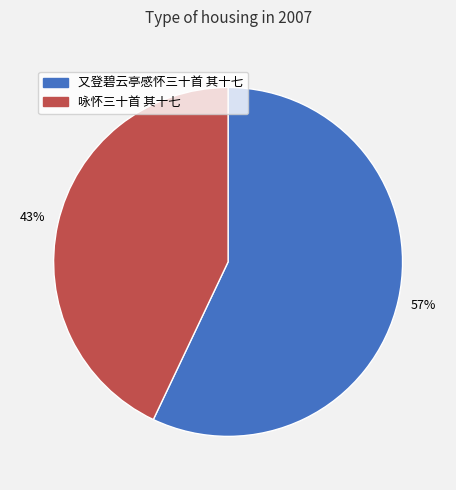

Is it true that 又登碧云亭感怀三十首 其十七 is 57% of the pie?

True